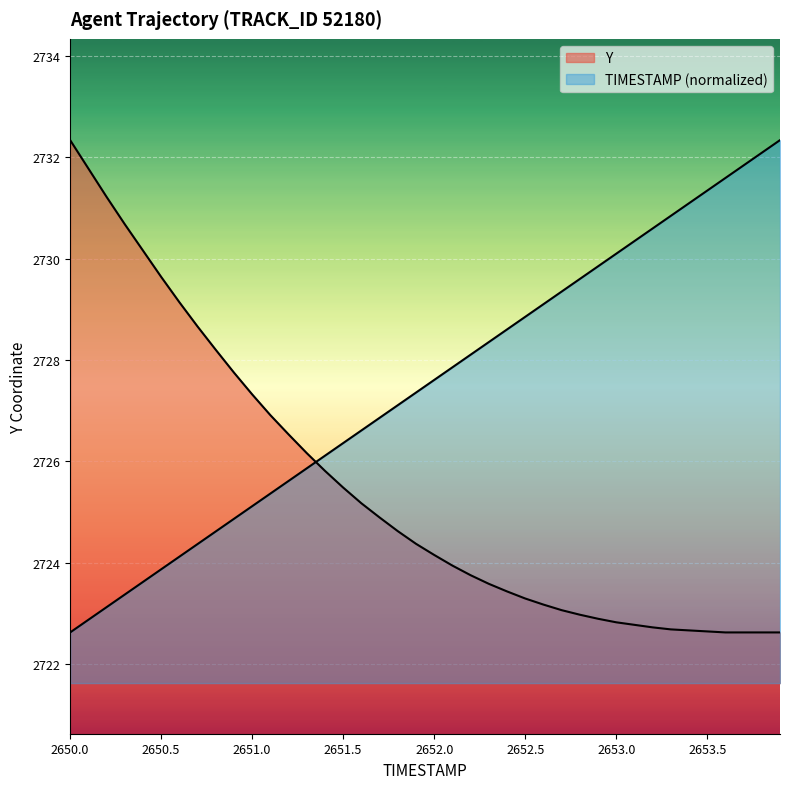

What is the label of the 38th point from the right?

2650.2